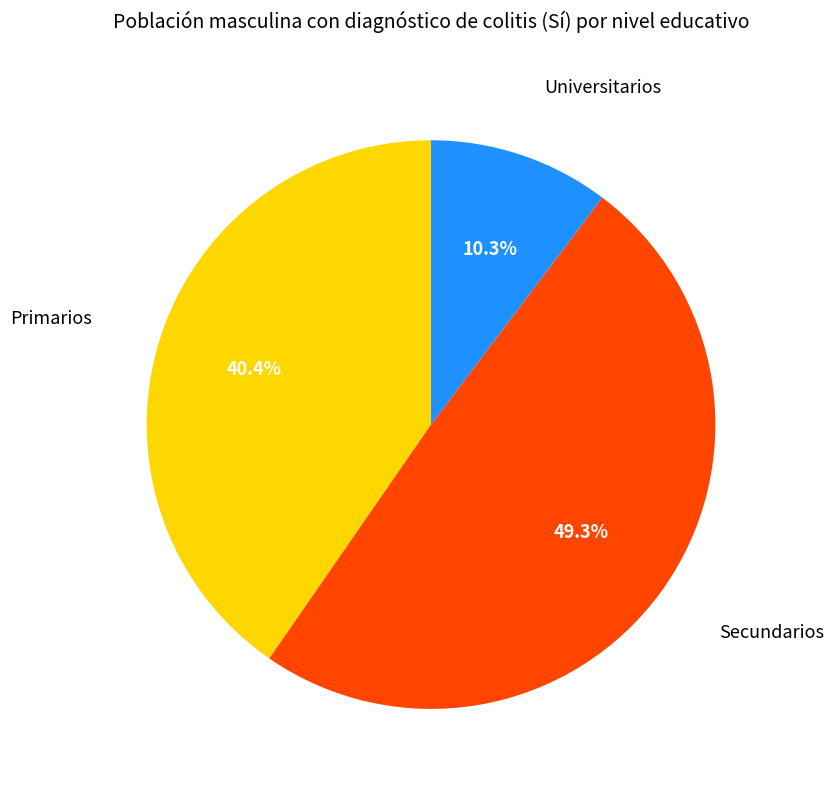

Does any single category account for the majority?

No